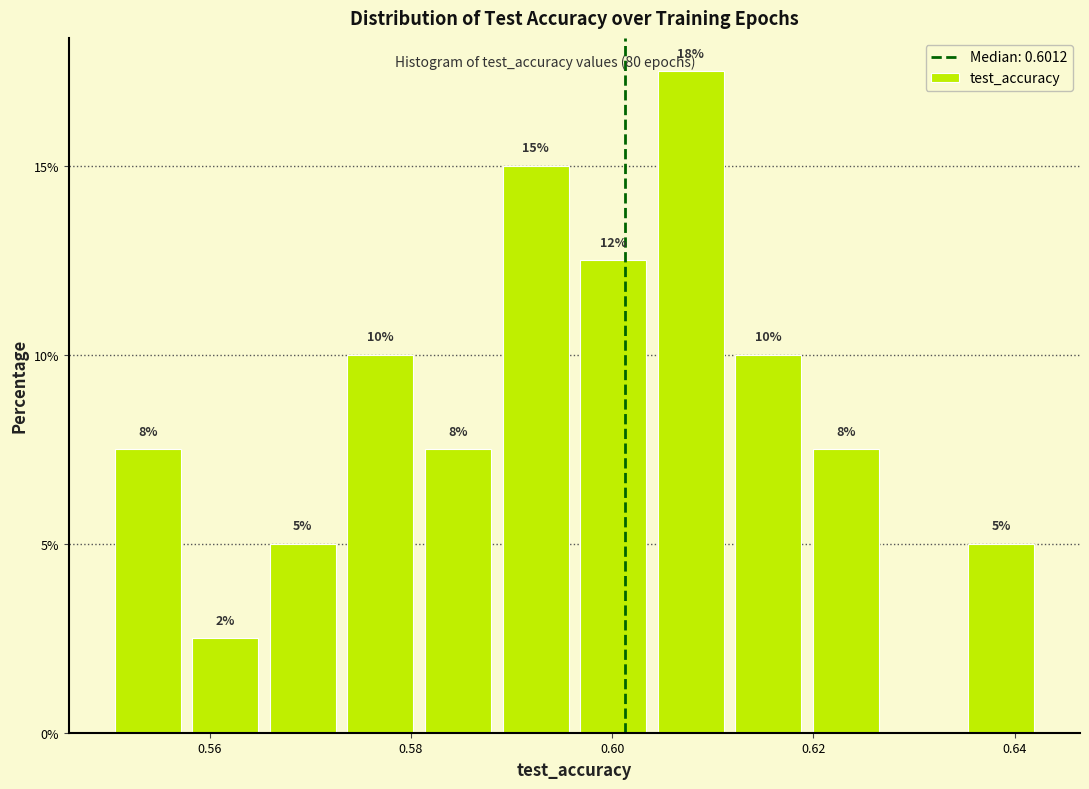

Read against the x-axis, roughly where is the centre of the tallest bar?

0.608